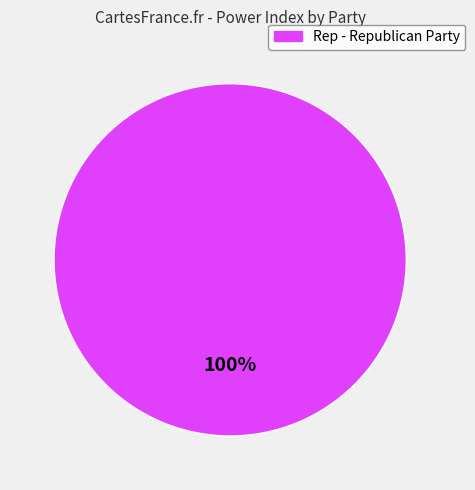

Is there a majority slice in this chart?

Yes